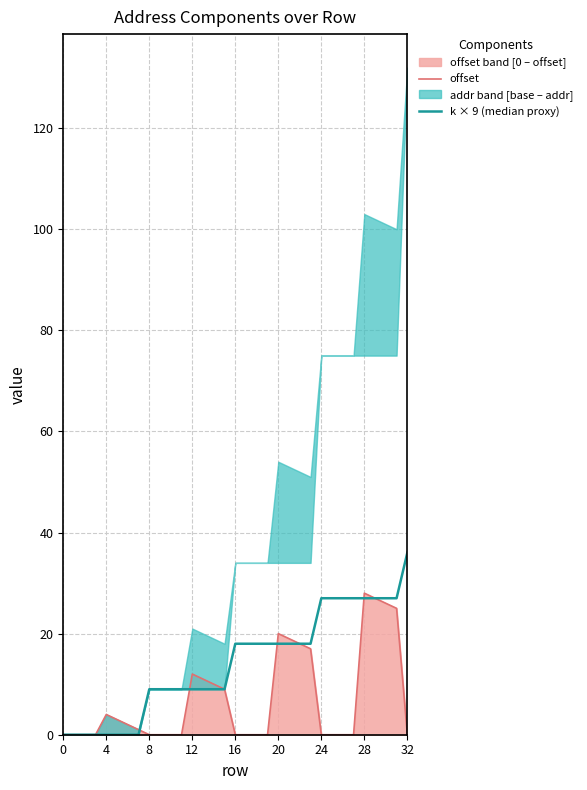

True or false: k × 9 (median proxy) has a value of 48 at 27.

False